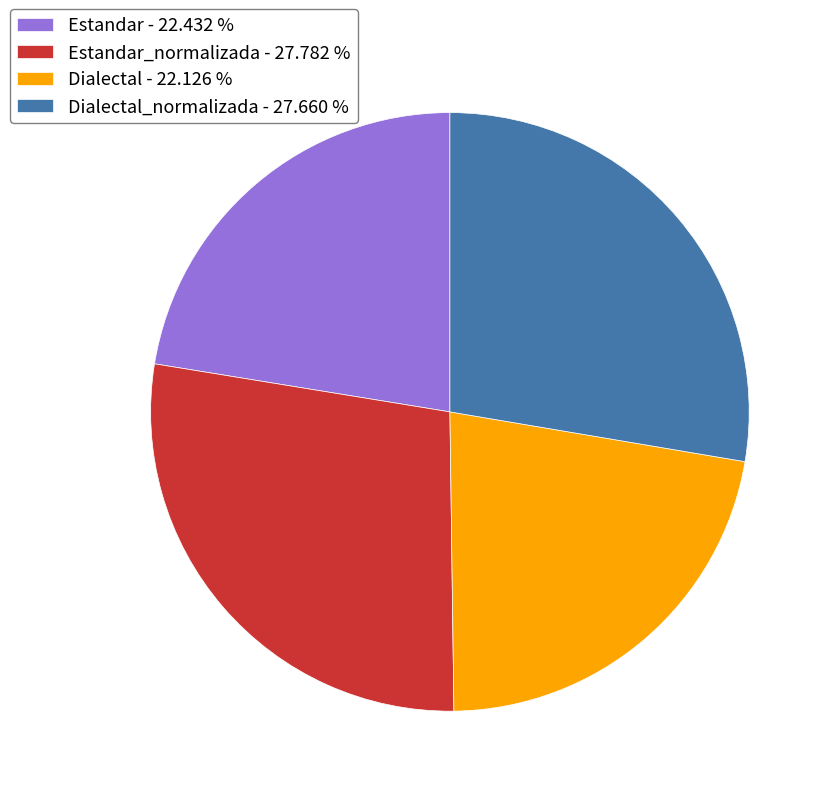

Which has a higher value, Dialectal - 22.126 % or Estandar_normalizada - 27.782 %?

Estandar_normalizada - 27.782 %